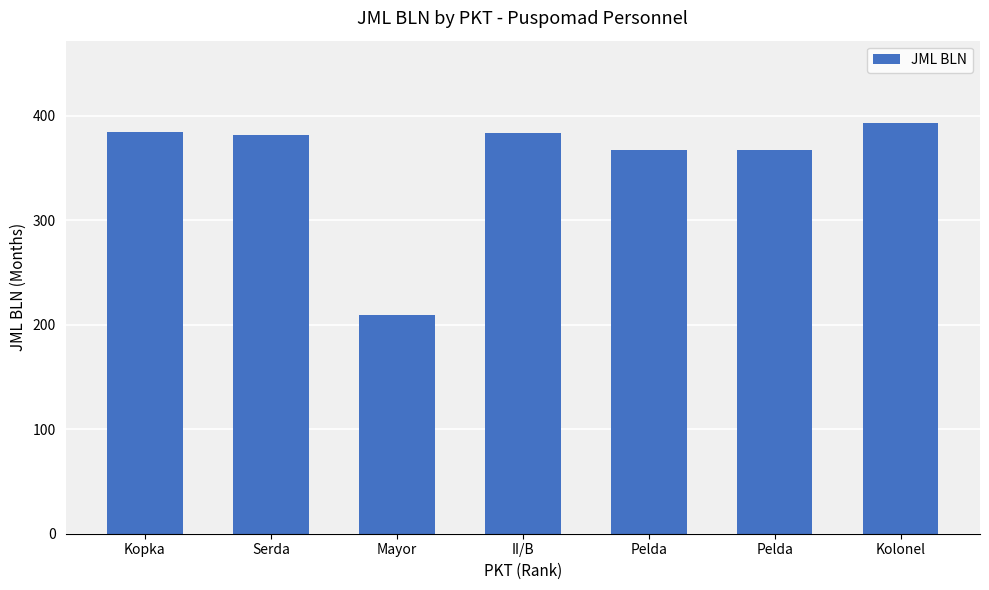

Reading left to right, list all the values displayed in this chart.

Kopka=384	Serda=381	Mayor=209	II/B=383	Pelda=367	Pelda=367	Kolonel=393